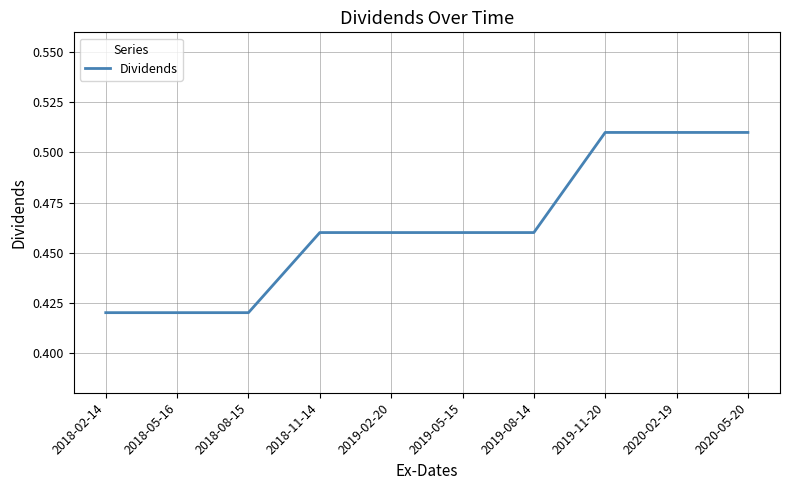

What position from the right is 2018-05-16?

9